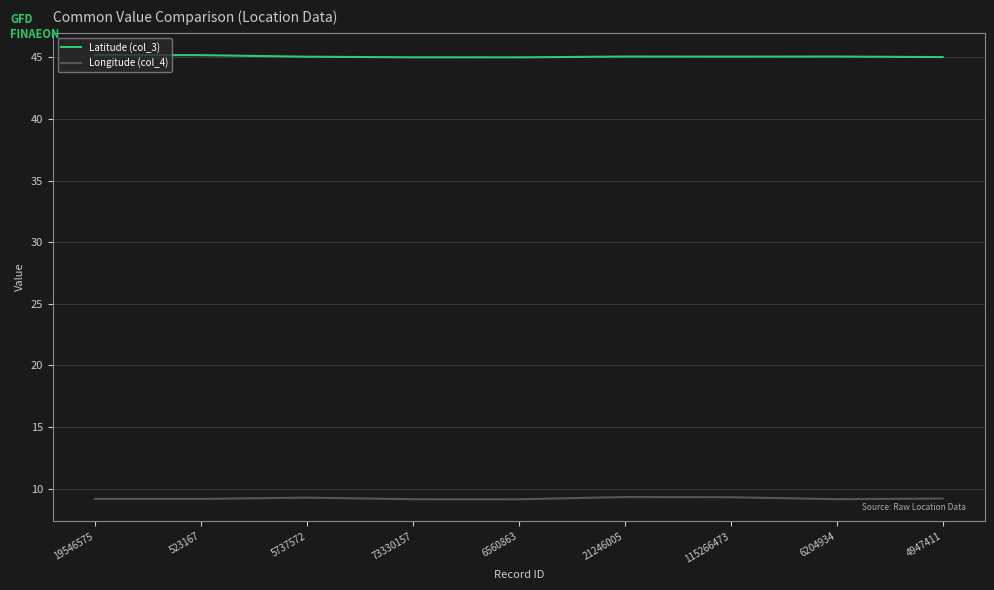

What is the lowest value of the Longitude (col_4) series?

9.1